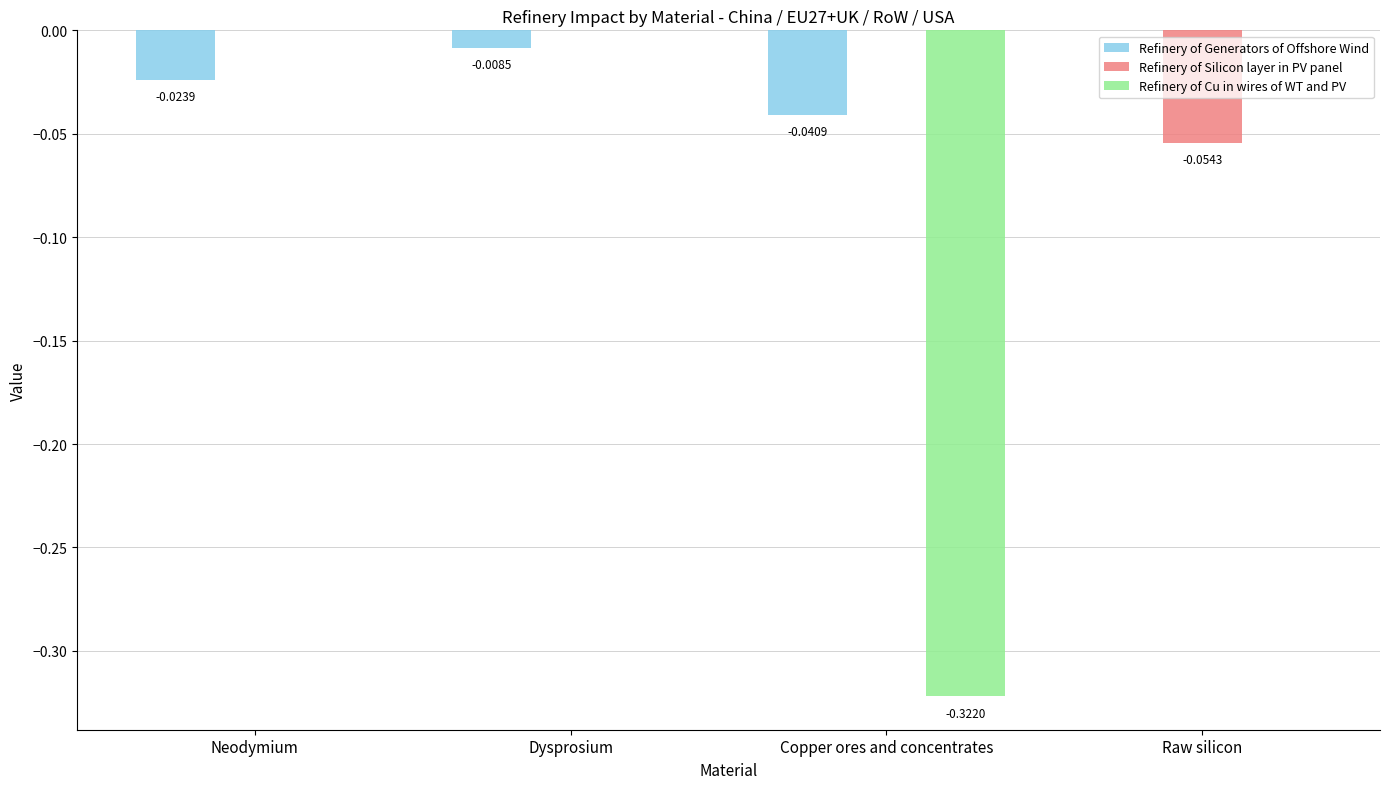

Is the value of Refinery of Cu in wires of WT and PV at Copper ores and concentrates greater than the value of Refinery of Generators of Offshore Wind at Dysprosium?

No